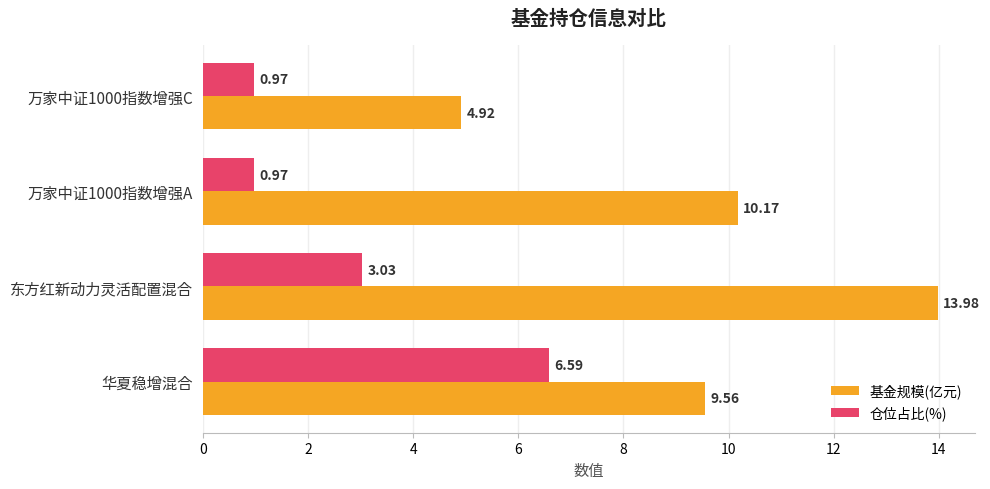

Which category has the highest value in the 仓位占比(%) series?

华夏稳增混合